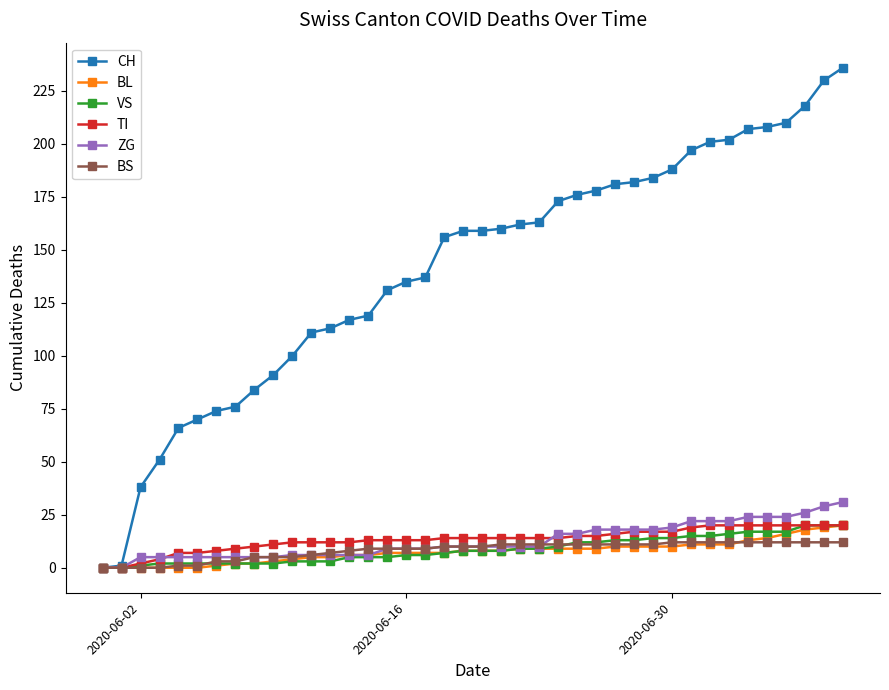

Which series has the largest range (max minus min)?

CH